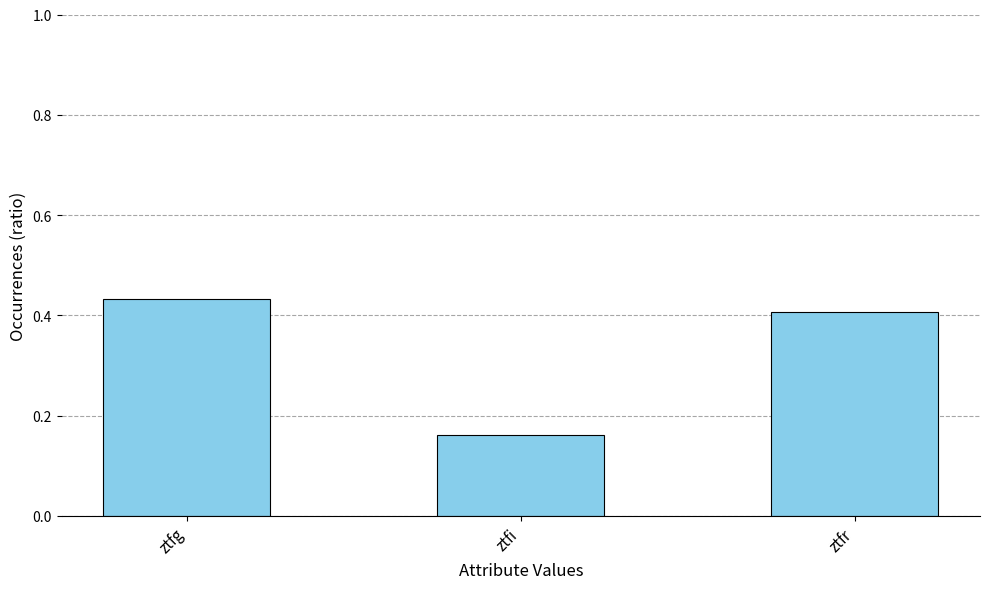

What is the difference between the maximum and minimum values?

0.3